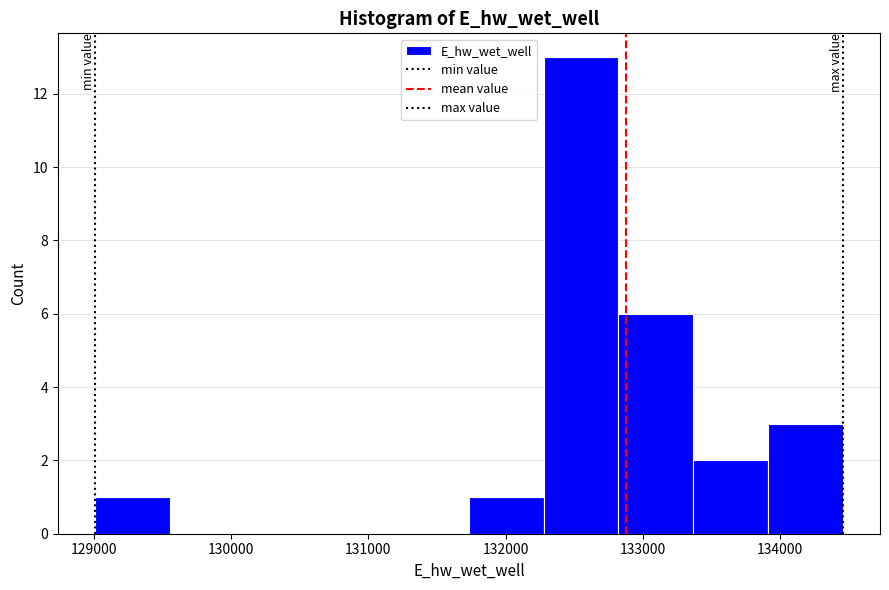

How tall is the bar that spans 132800 to 133400 on the x-axis? Neither the bar edges nor the heights are printed on the chart, so give them approximately, as read against the axes.

6